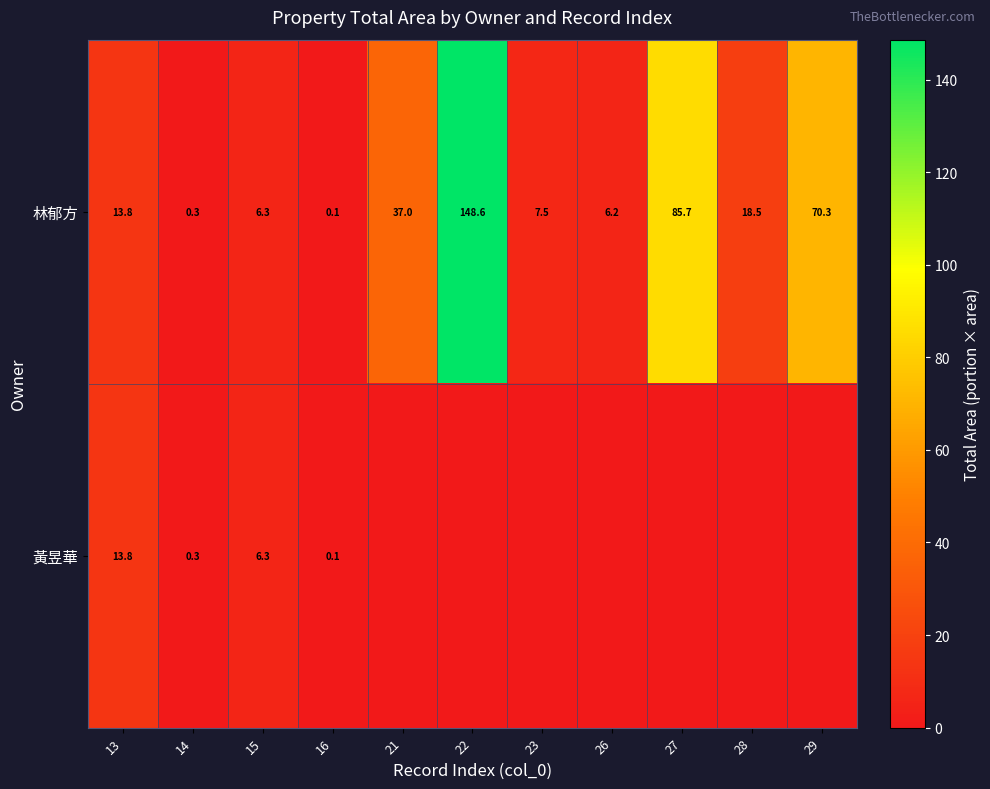

How many values in the 林郁方 series are below 13?

5